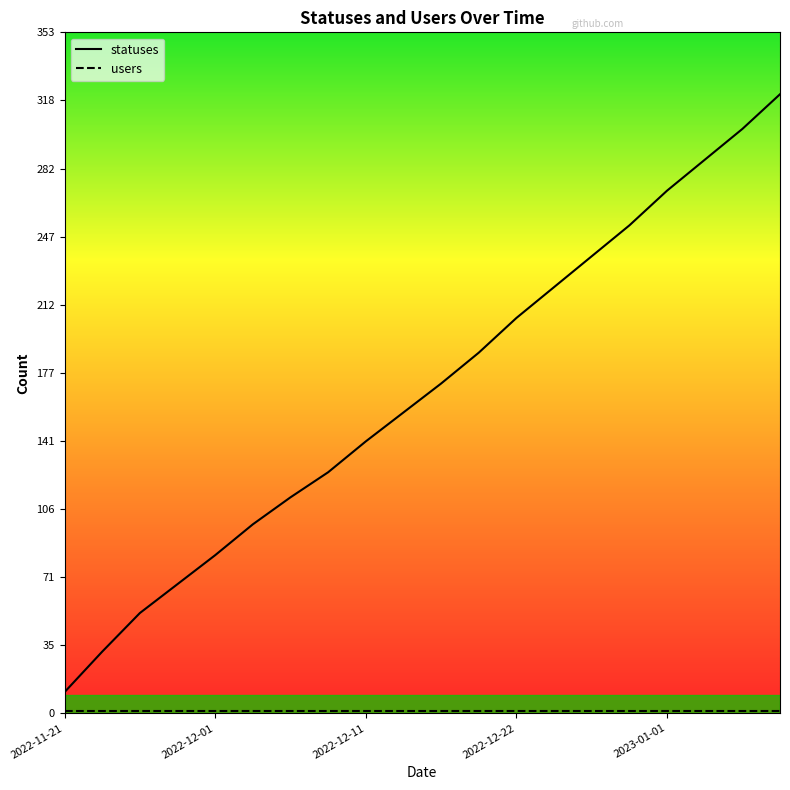

True or false: statuses has a value of 205 at 2022-12-22.

True